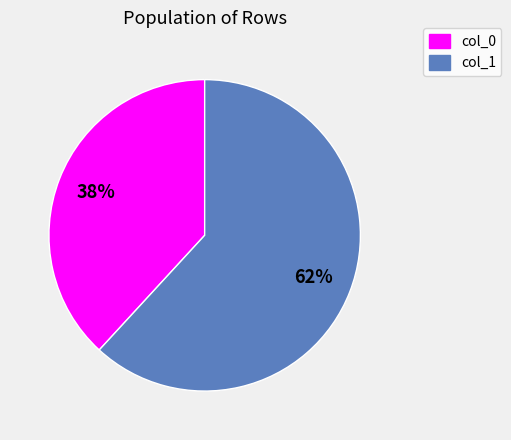

How many slices are in this pie chart?

2